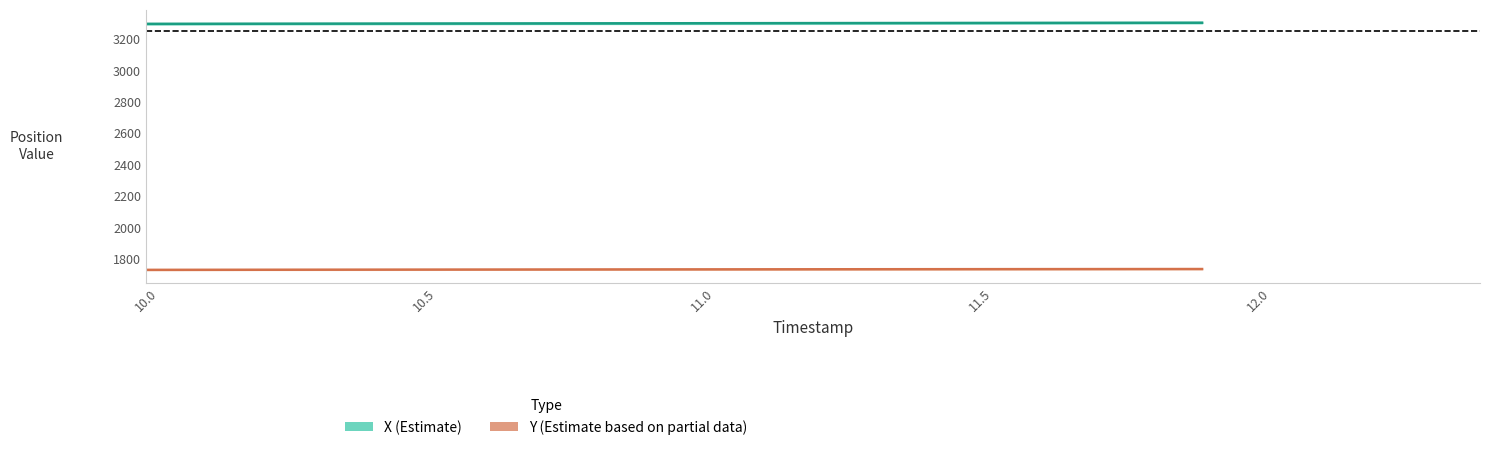

The value of Y (Estimate based on partial data) at 10.5 is 1727.5. True or false?

True